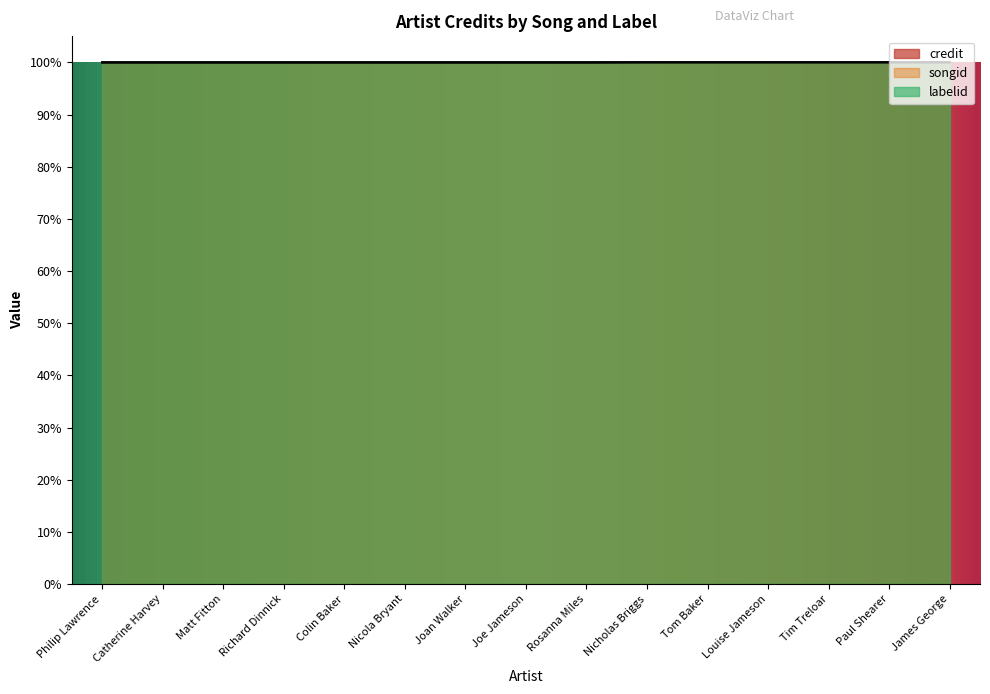

Read the credit value at Catherine Harvey.

100.0